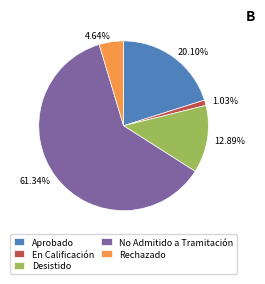

To the nearest percent, what is the average slice percentage?

20%